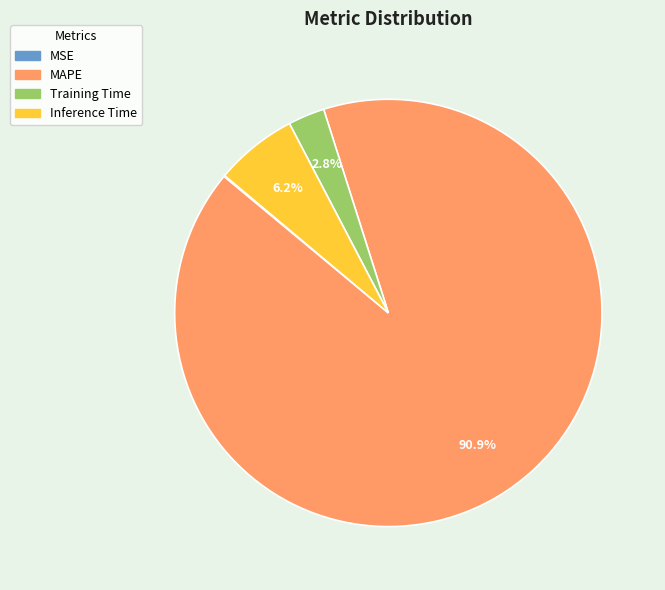

Which category has the biggest portion of the pie?

MAPE